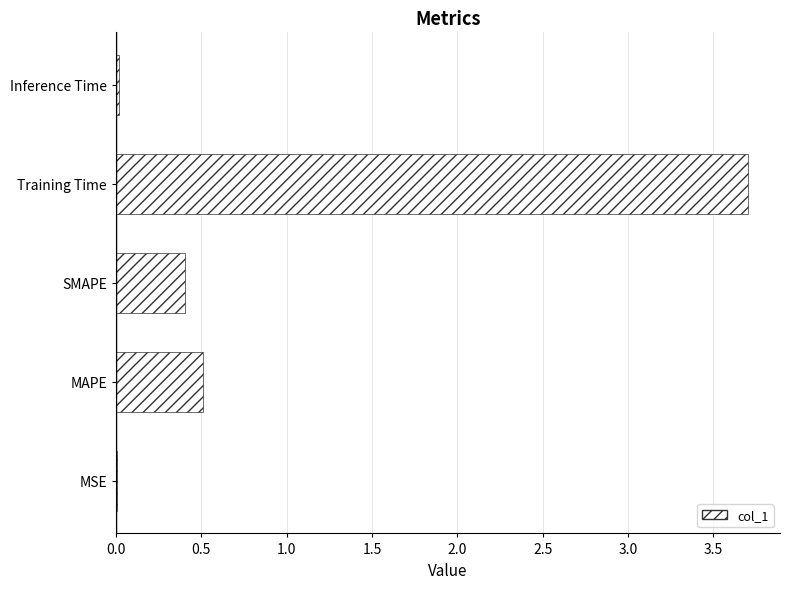

What value does the data have at SMAPE?

0.4